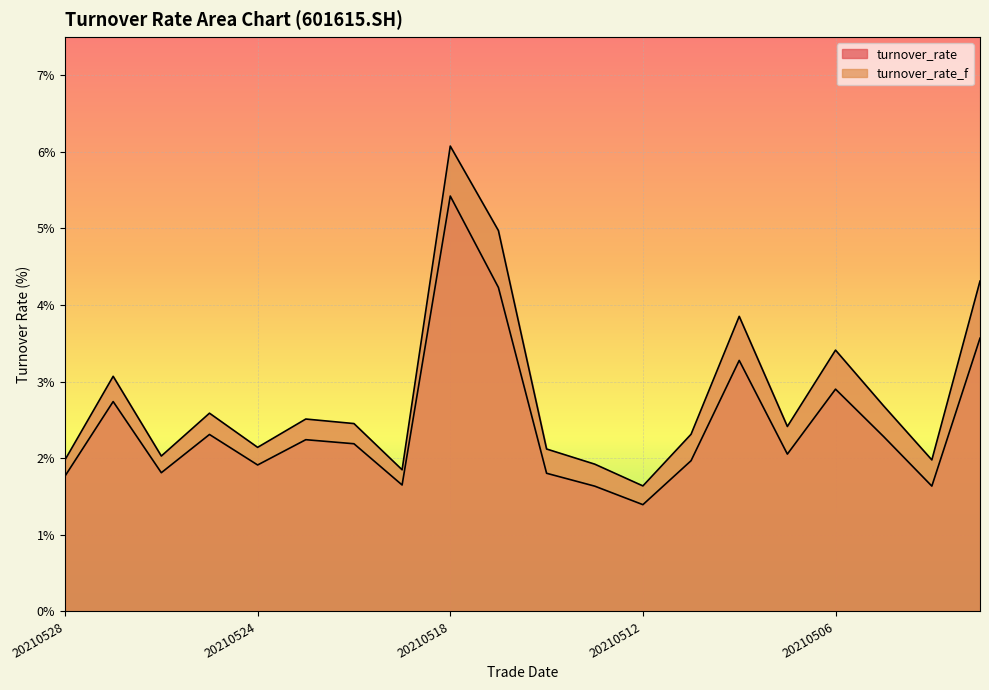

True or false: turnover_rate and turnover_rate_f cross at least once.

False